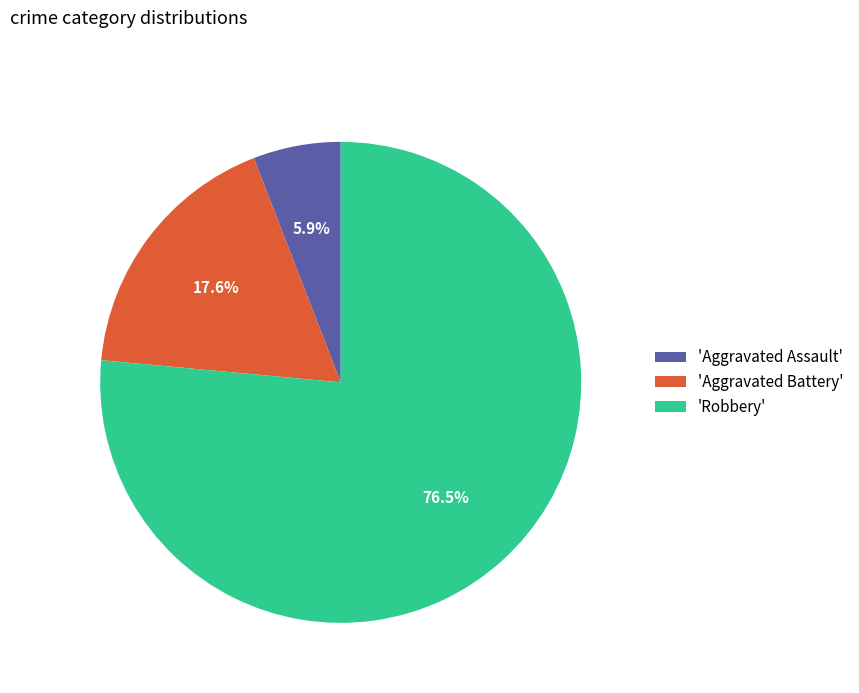

Which slice is the largest?

'Robbery'